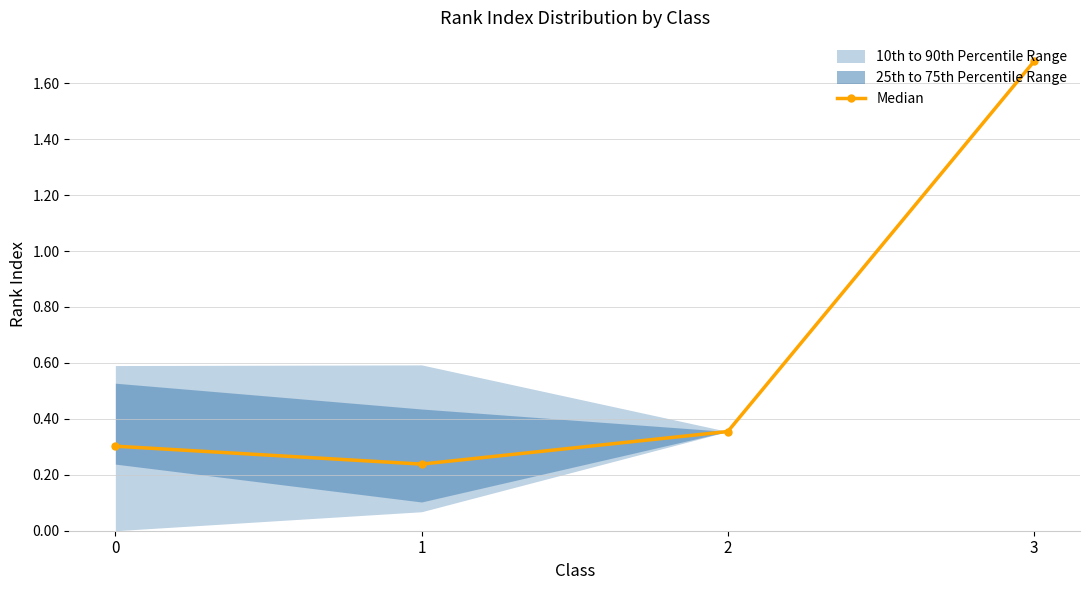

What is the change in value from 0 to 2?

+0.1